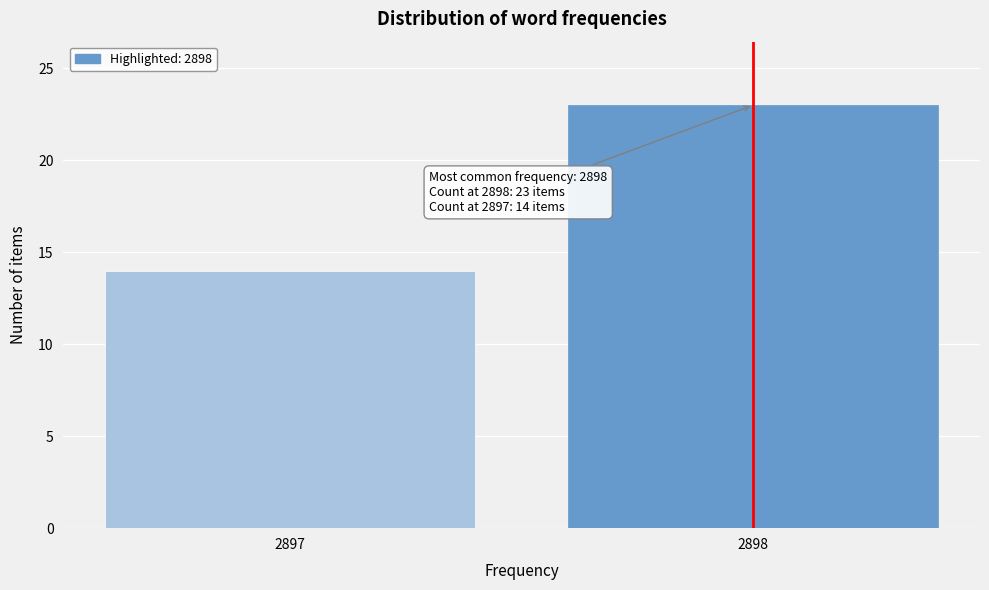

Reading left to right, extract all data points from this chart.

14	23